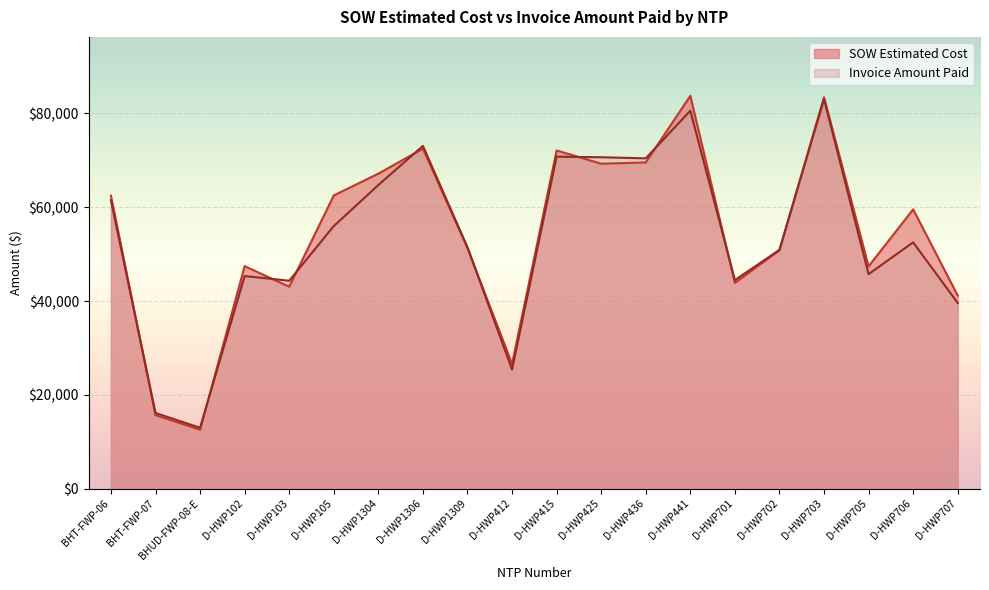

Which category has the highest value across all series?

D-HWP441